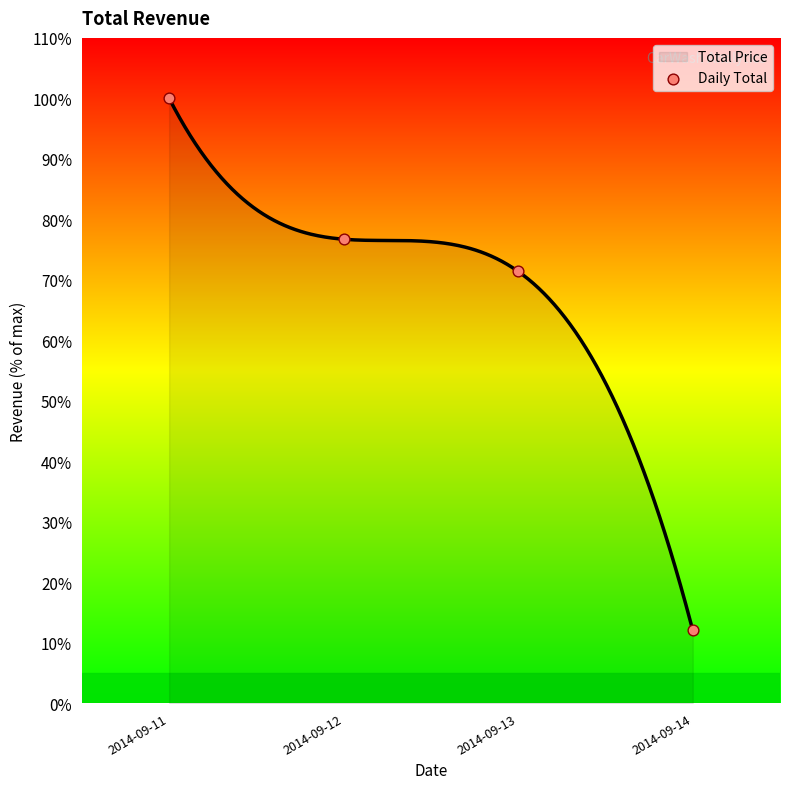

What is the ratio of the value at 2014-09-14 to the value at 2014-09-11?

0.1